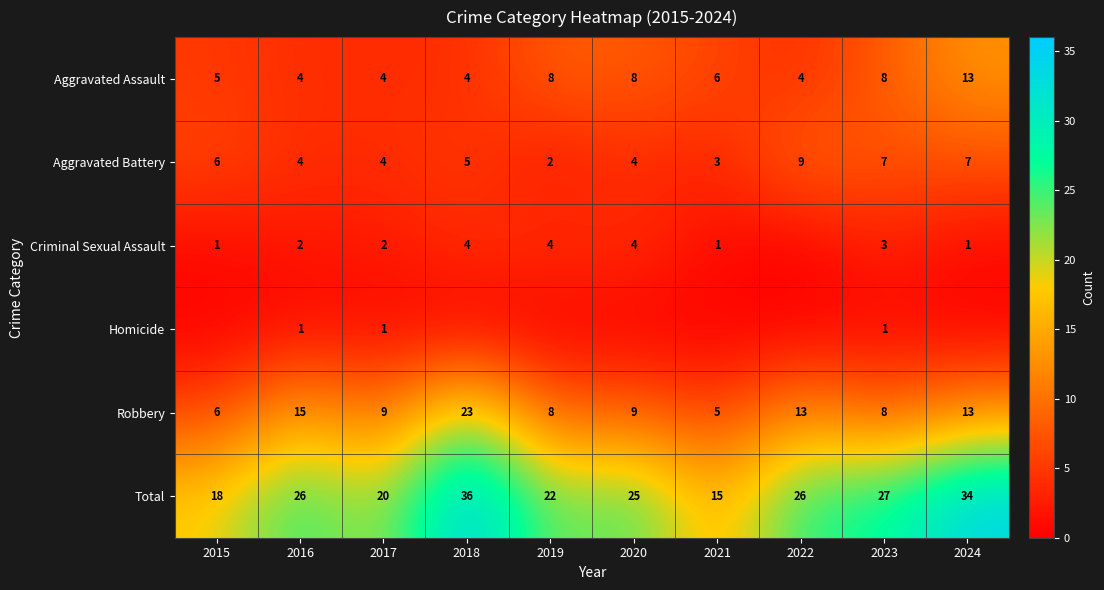

Between 2016 and 2018, which is larger?

2016